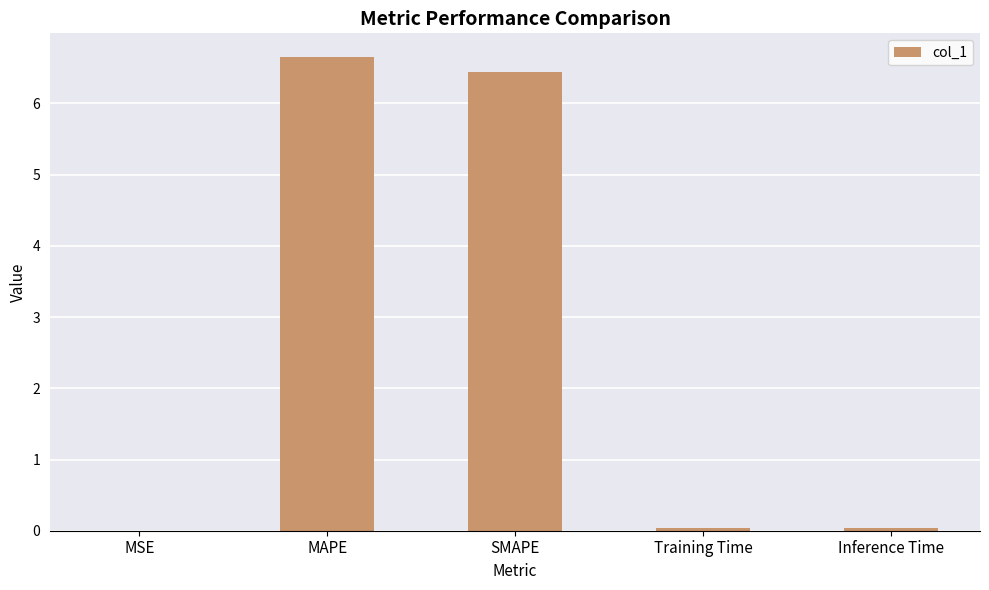

What is the sum of all values?

13.2